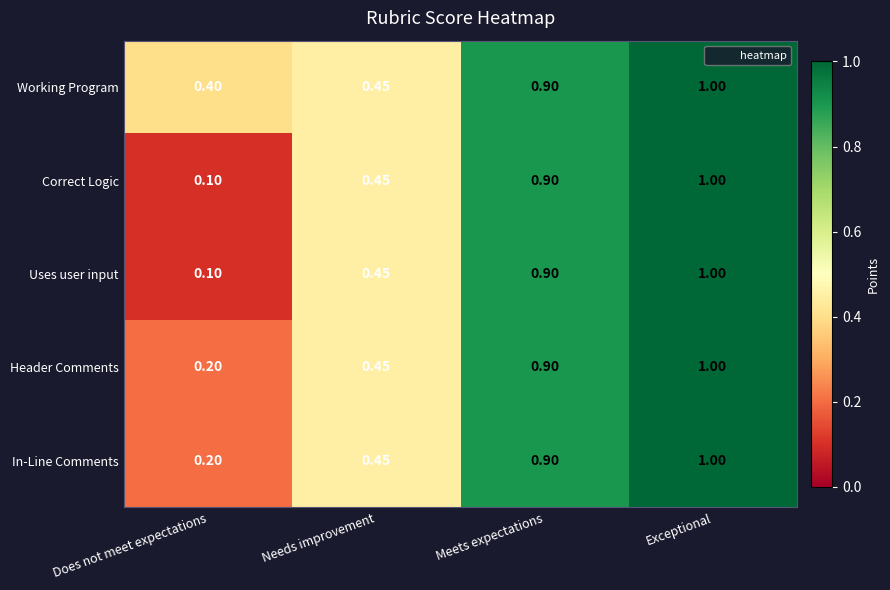

At which category is the sum across all series the highest?

Exceptional